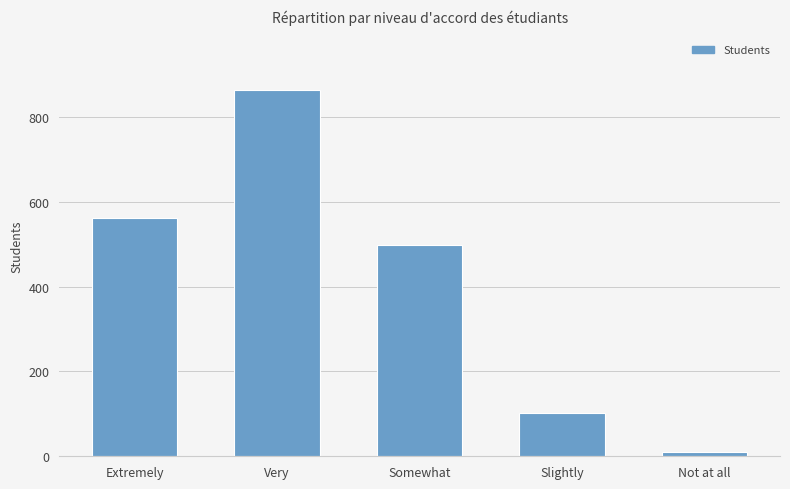

True or false: the data shows 54 at Slightly.

False